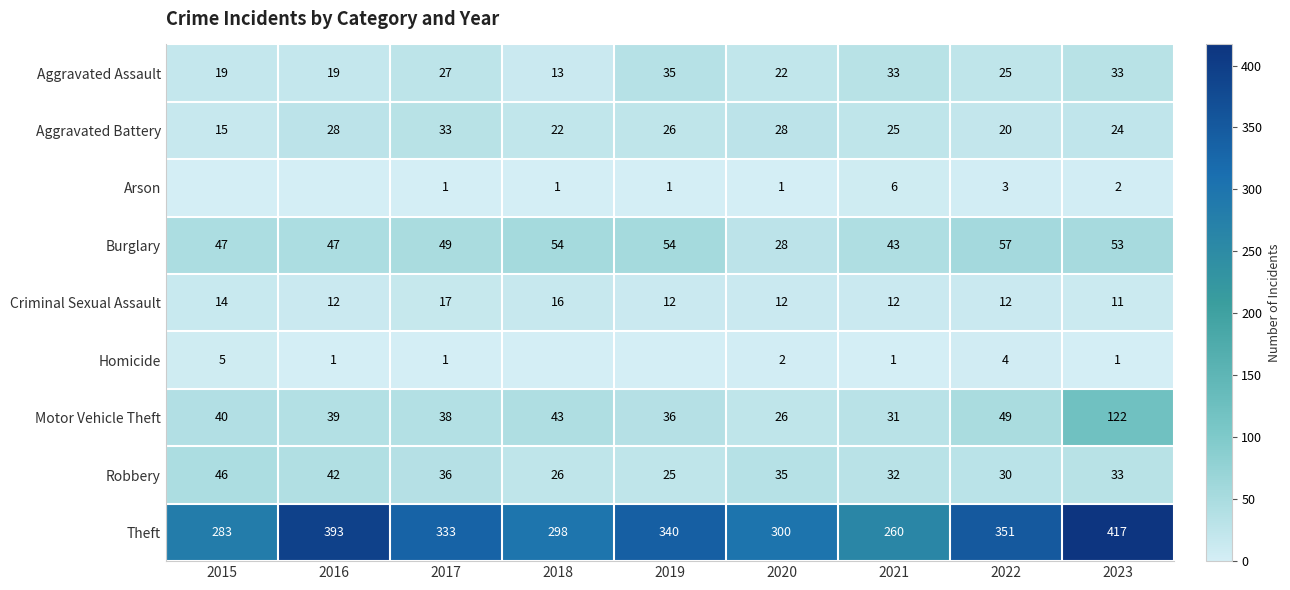

What is the greatest value displayed?

417